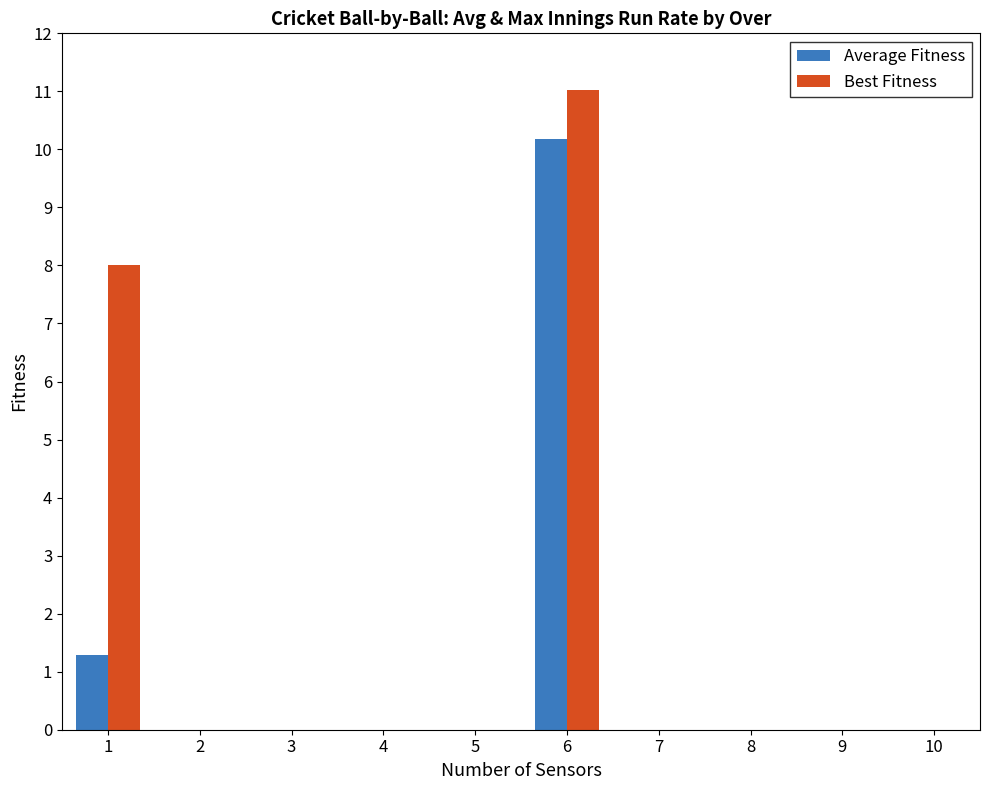

The value of Average Fitness at 9 is 0.0. True or false?

True